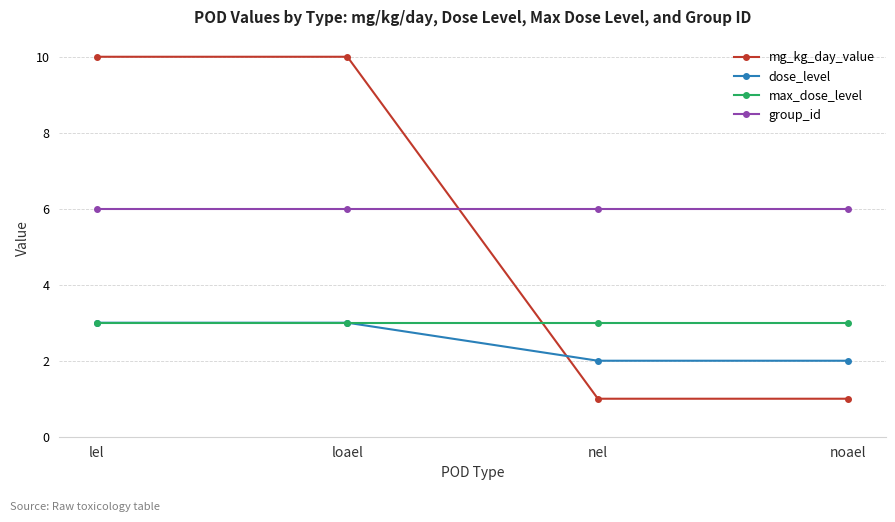

What is the highest value of the max_dose_level series?

3